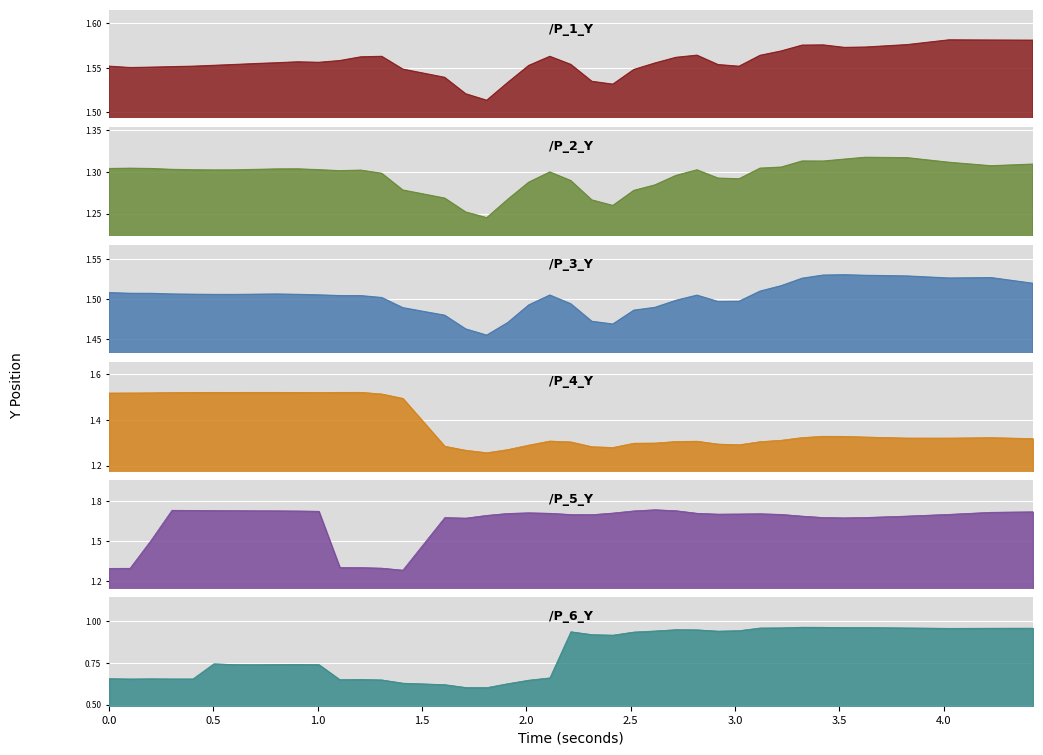

At 14, list the series in order from largest to smallest.

/P_1_Y, /P_4_Y, /P_3_Y, /P_5_Y, /P_2_Y, /P_6_Y